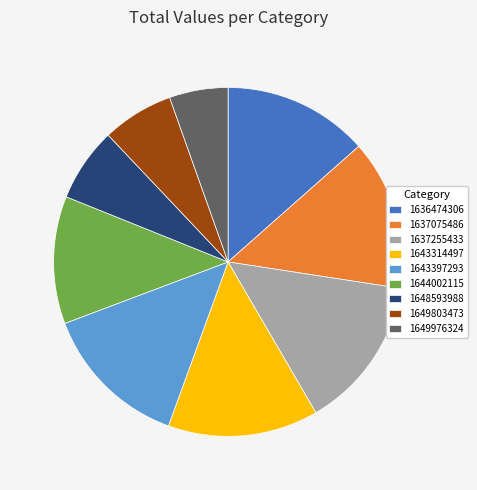

Does 1636474306 account for over 50% of the chart?

No